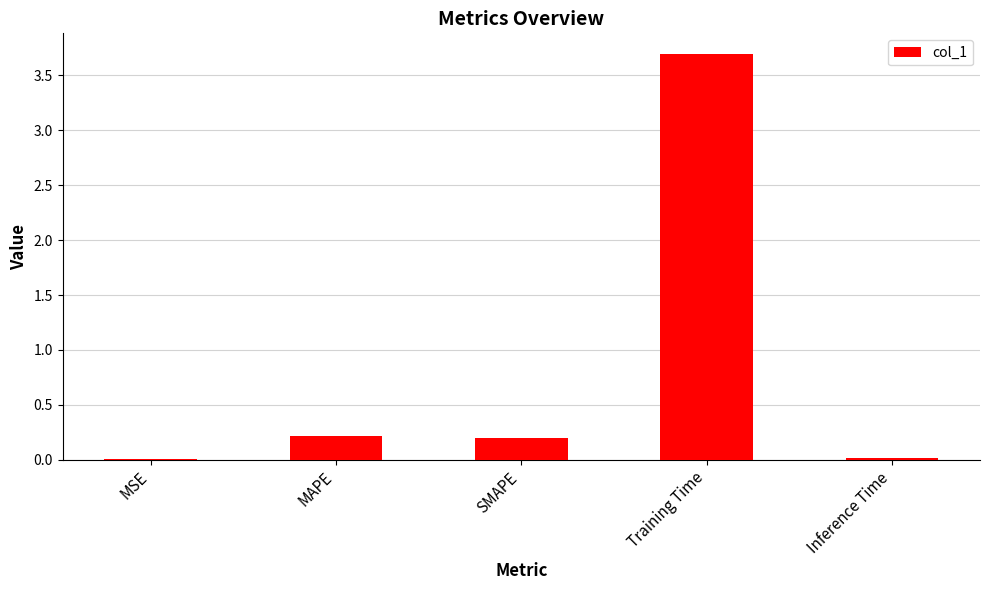

What is the sum of all values?

4.1